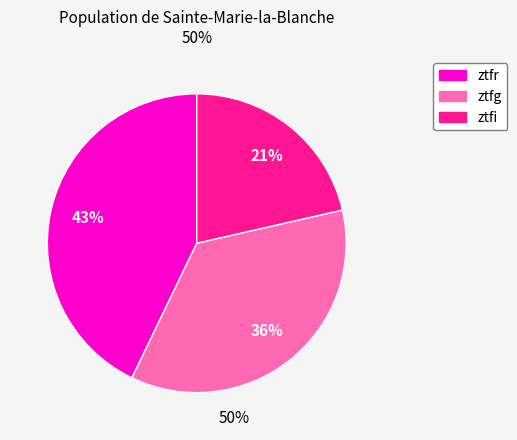

Is the sum of ztfg and ztfr greater than half?

Yes